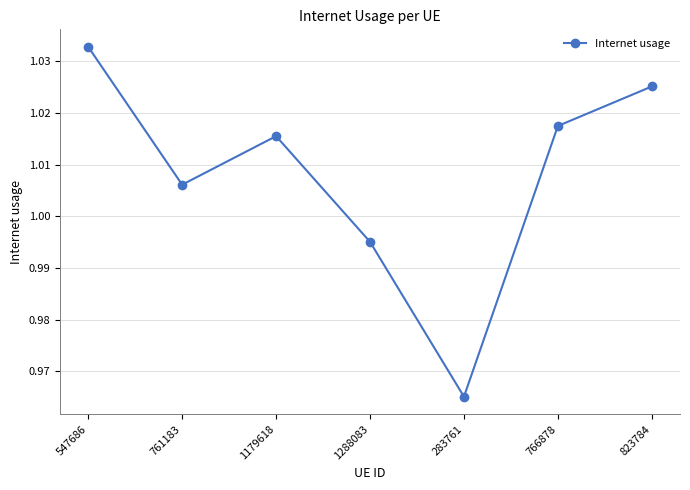

What position from the left is 766878?

6